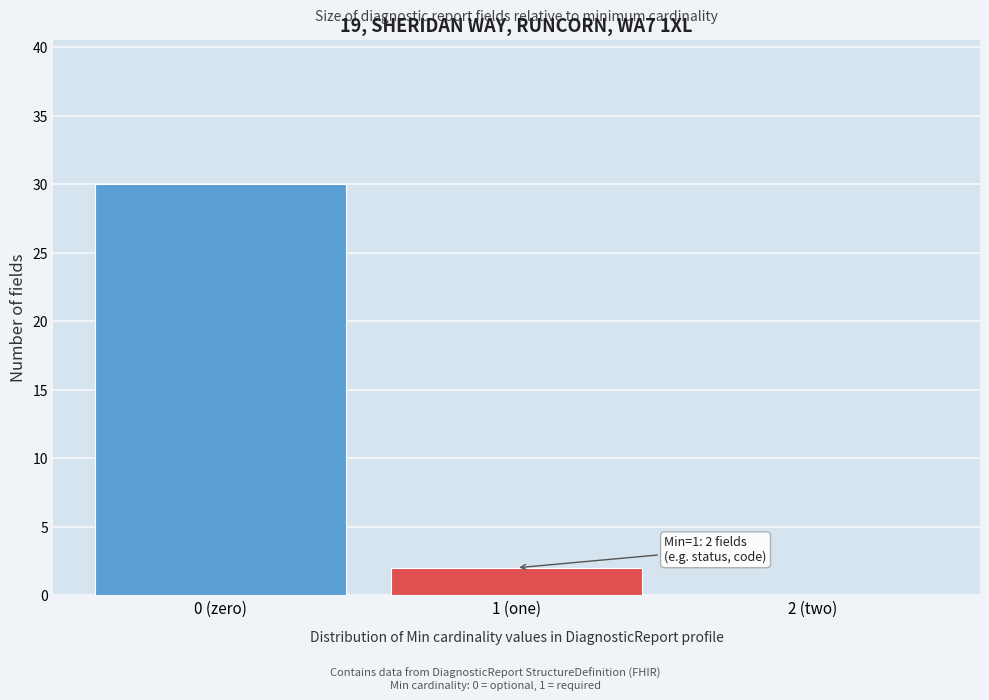

Reading left to right, transcribe all the data shown in this chart.

0 (zero)=30	1 (one)=2	2 (two)=0